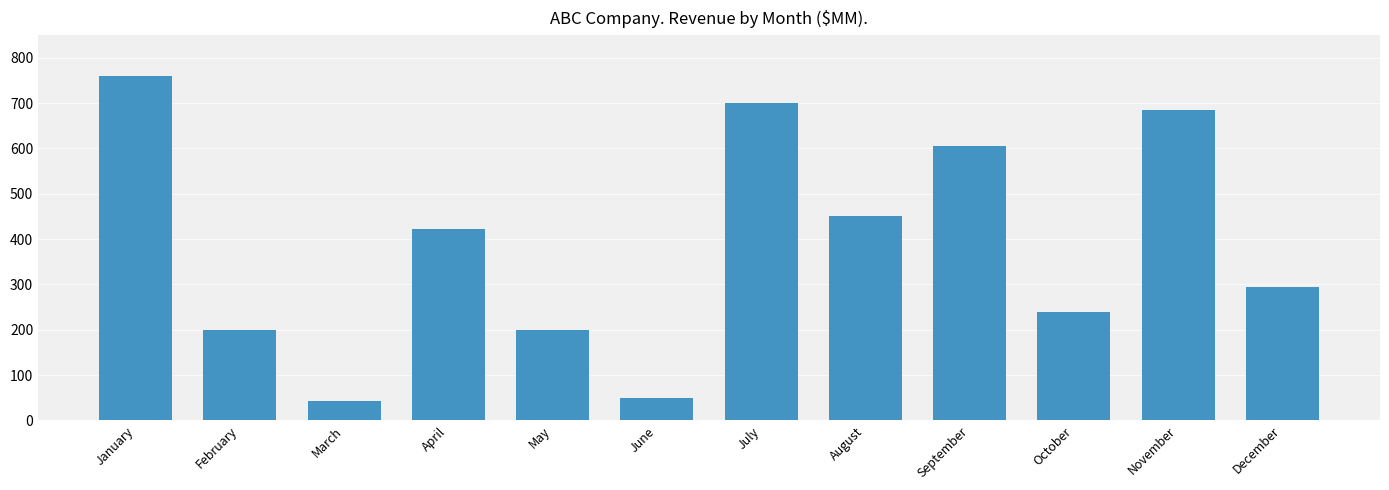

What is the value of the 2nd bar from the left?

200